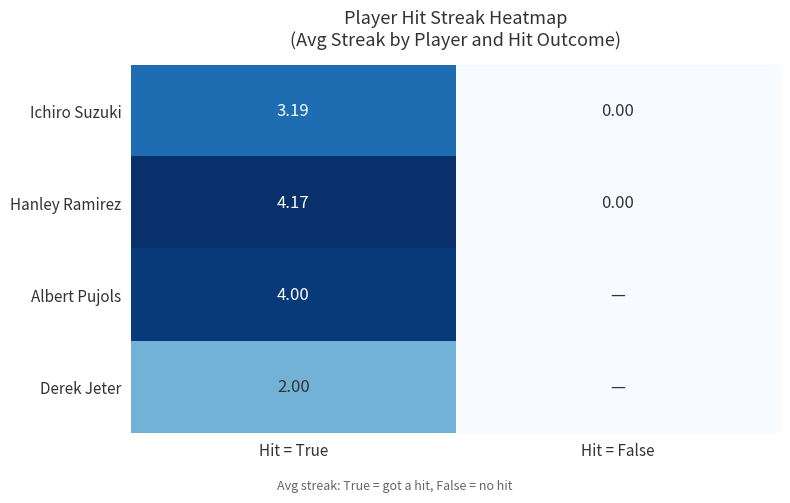

What is the average value of the Ichiro Suzuki series?

1.6